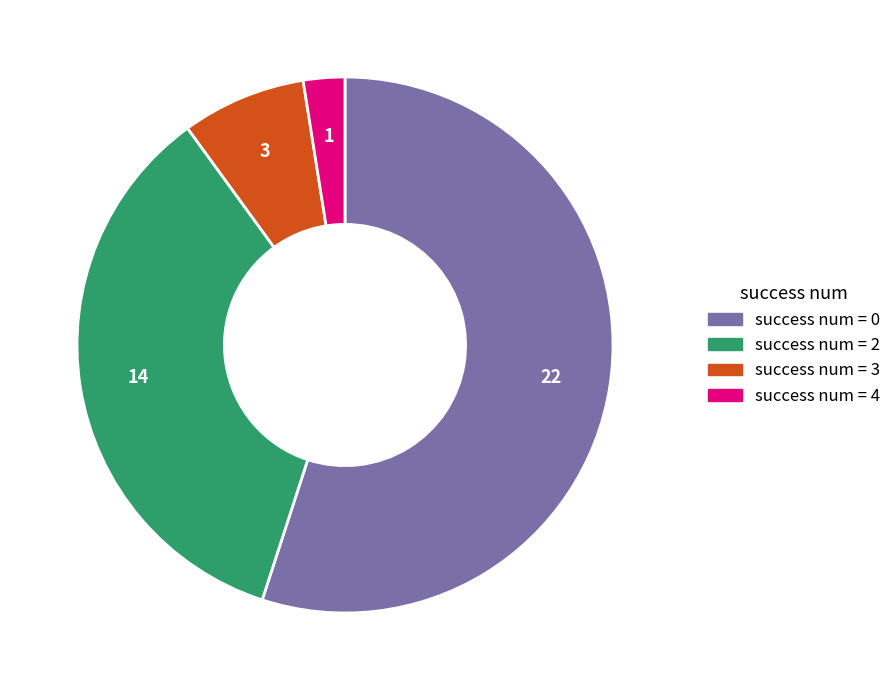

Is there a majority slice in this chart?

Yes